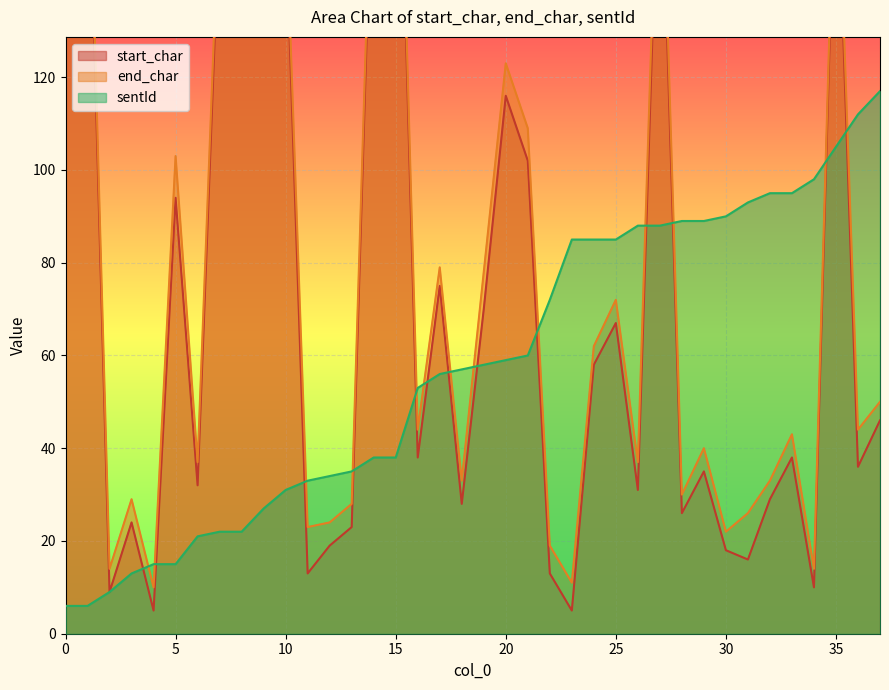

Between 31 and 35, which is larger?

35